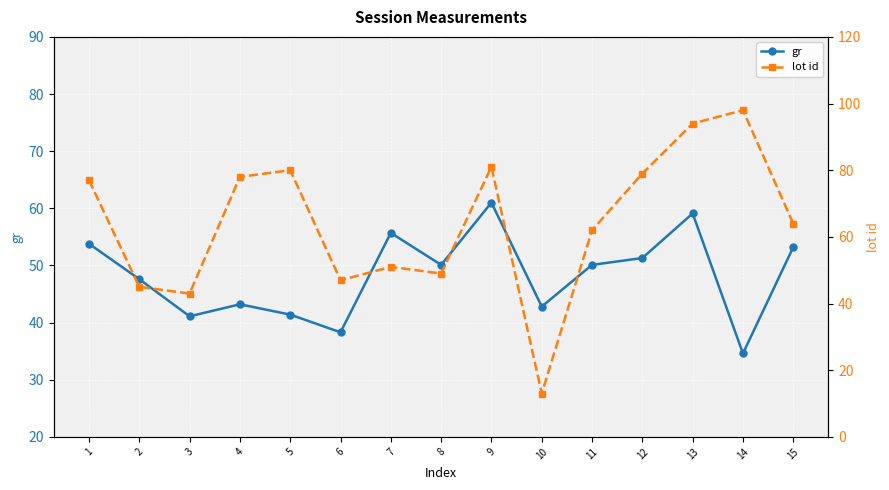

At which label does lot id first exceed 64?

1